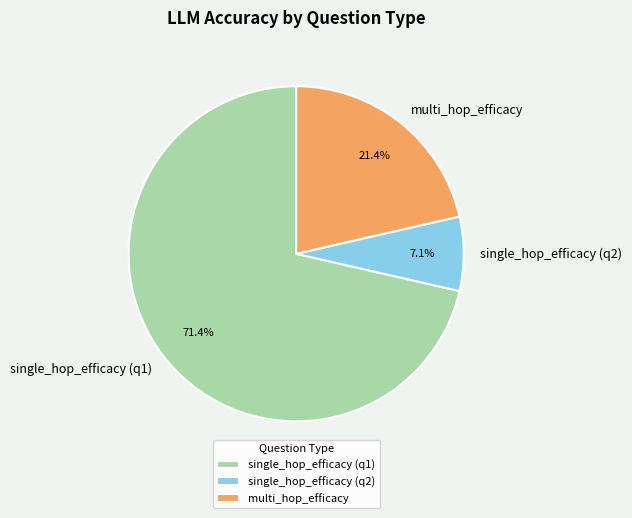

Approximately how many times larger is the value at multi_hop_efficacy compared to single_hop_efficacy (q2)?

3.0